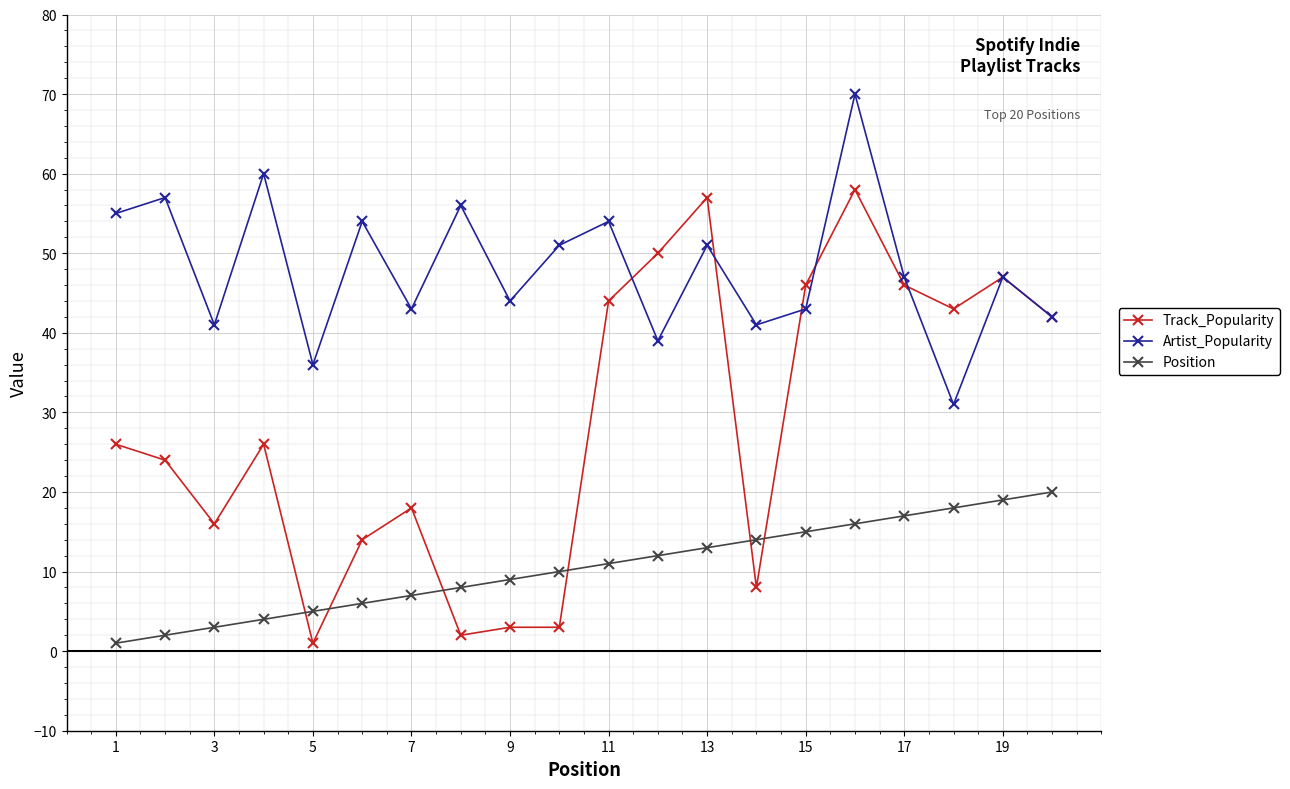

Which series has the widest spread of values?

Track_Popularity